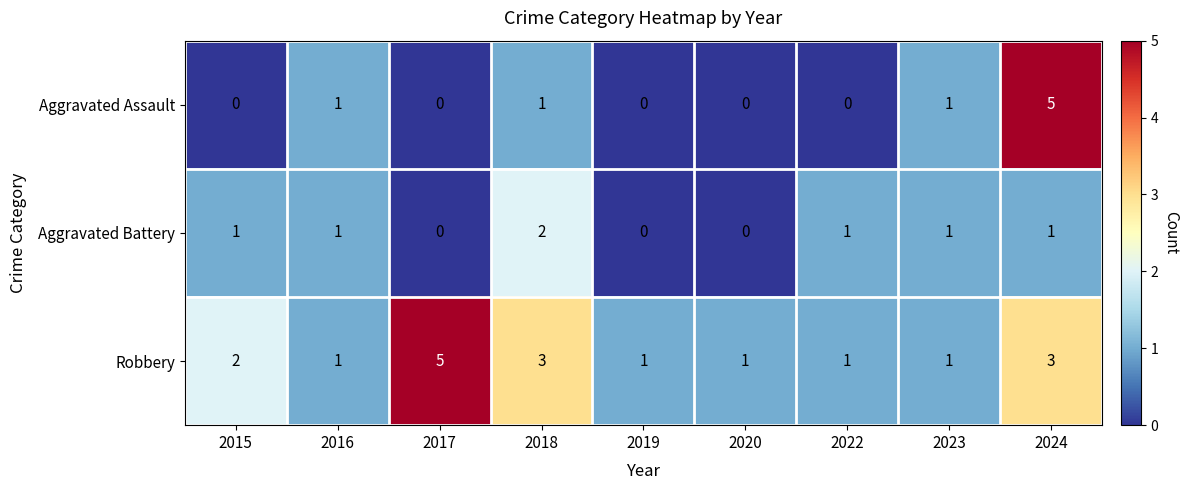

Is the value of Aggravated Battery at 2024 greater than the value of Aggravated Assault at 2022?

Yes